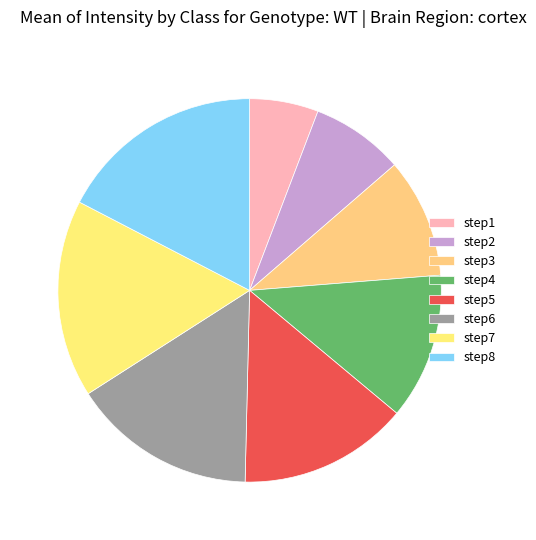

Rank the categories by value from highest to lowest.

step8, step7, step6, step5, step4, step3, step2, step1